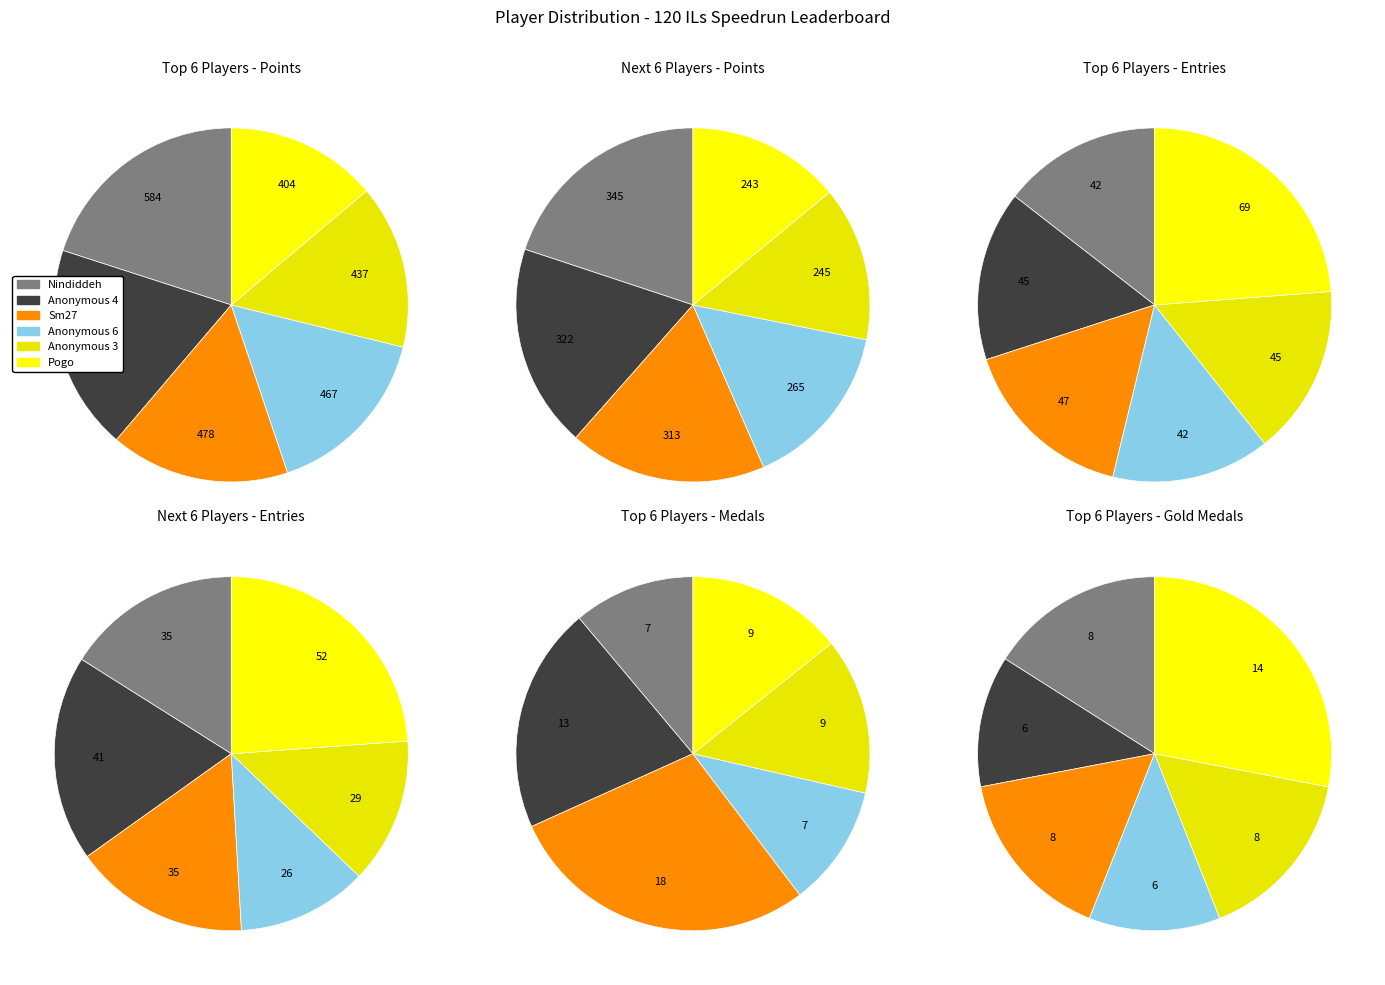

Is it true that Anonymous 4 is 12% of the pie?

True